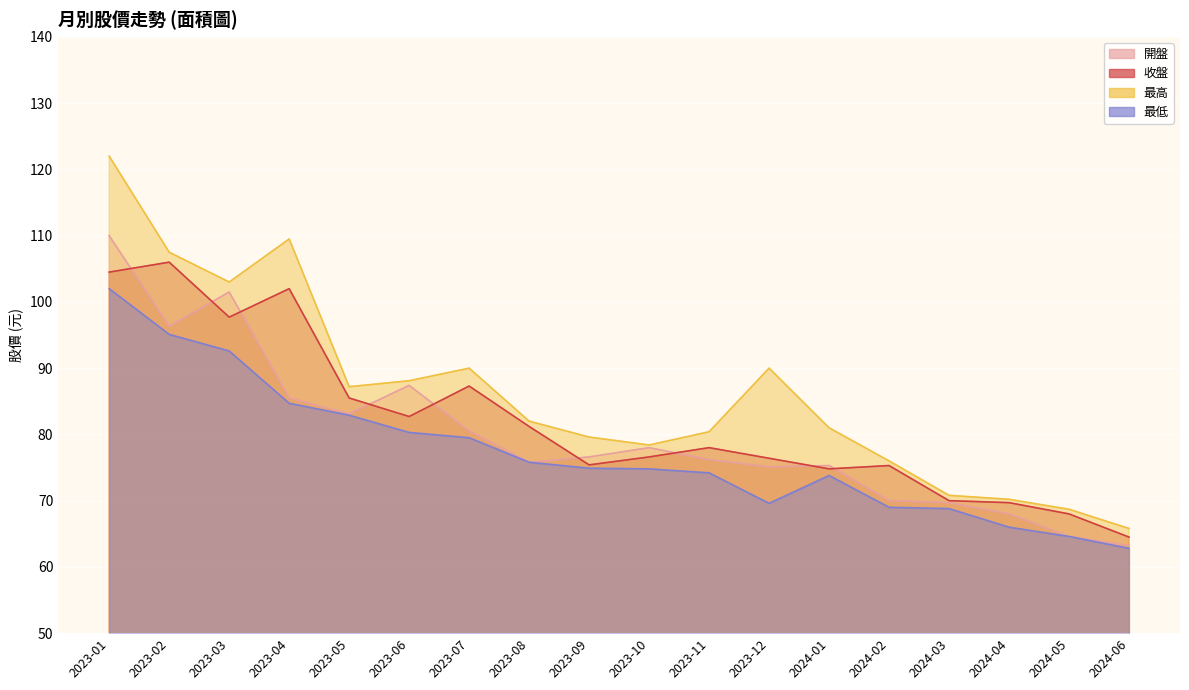

Which series has the widest spread of values?

最高